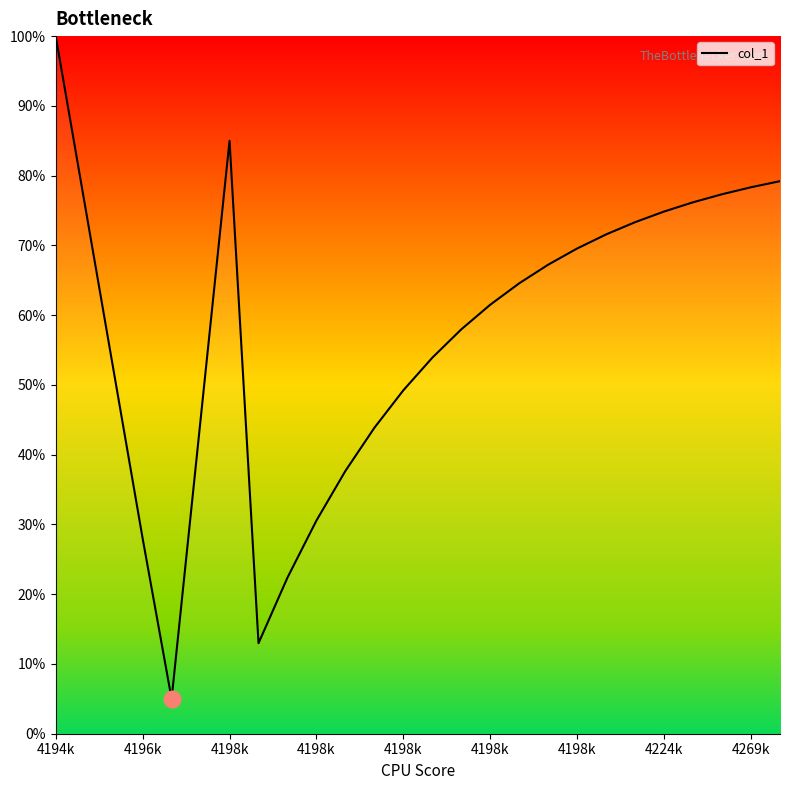

What is the maximum value shown in the chart?

100.0